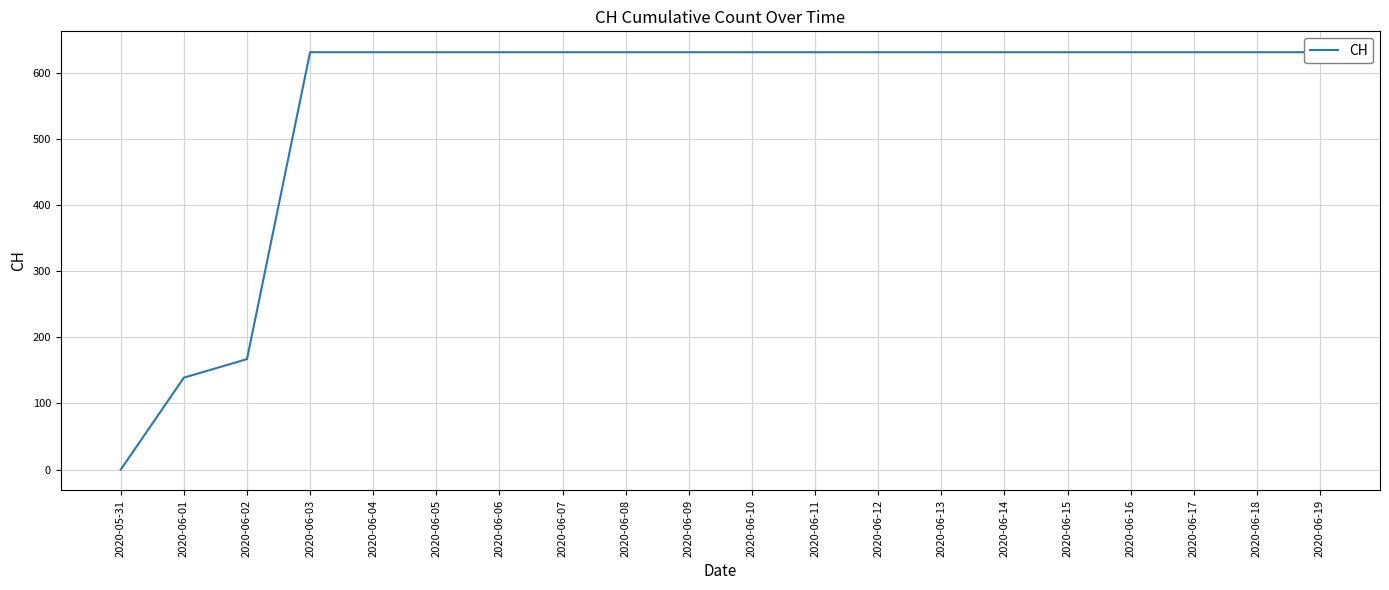

What is the sum of all values?

11033